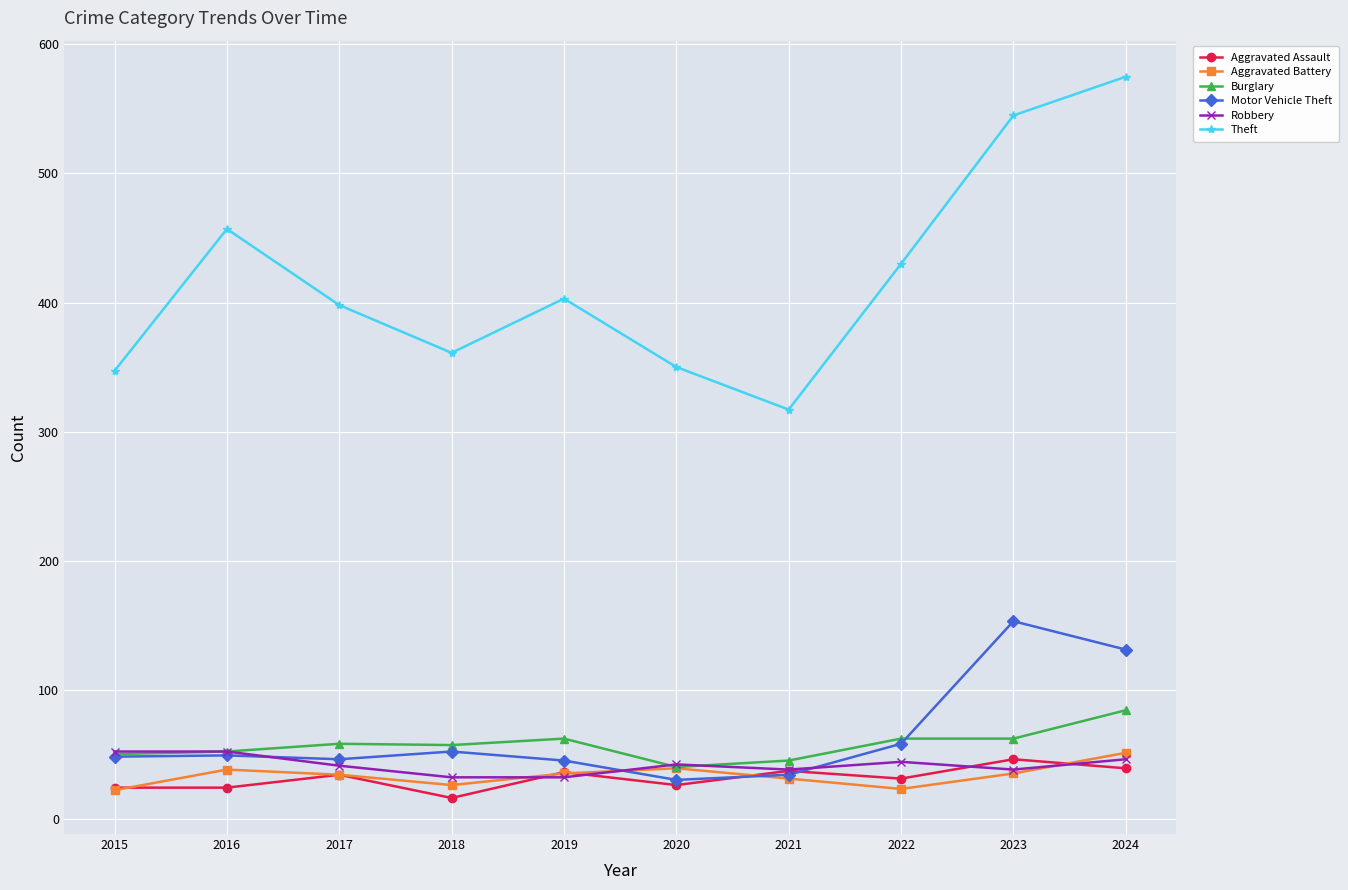

Is the value of Motor Vehicle Theft at 2019 greater than the value of Robbery at 2018?

Yes